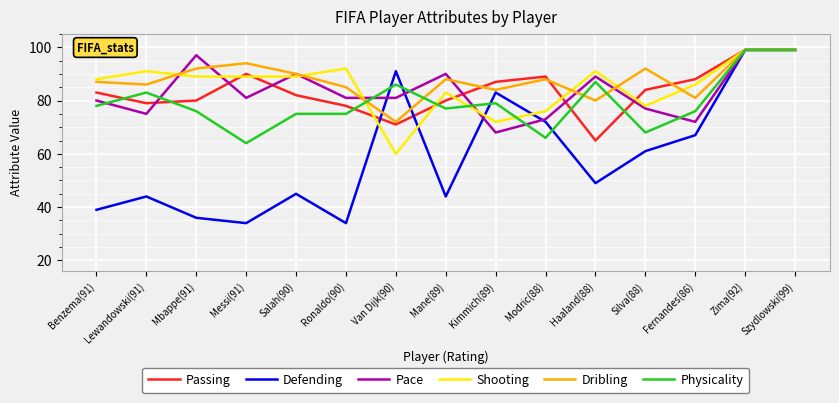

Reading right to left, what are all the values shown in this chart?

Passing: 99	99	88	84	65	89	87	80	71	78	82	90	80	79	83
Defending: 99	99	67	61	49	72	83	44	91	34	45	34	36	44	39
Pace: 99	99	72	77	89	73	68	90	81	81	90	81	97	75	80
Shooting: 99	99	86	78	91	76	72	83	60	92	89	89	89	91	88
Dribling: 99	99	81	92	80	88	84	88	72	85	90	94	92	86	87
Physicality: 99	99	76	68	87	66	79	77	86	75	75	64	76	83	78